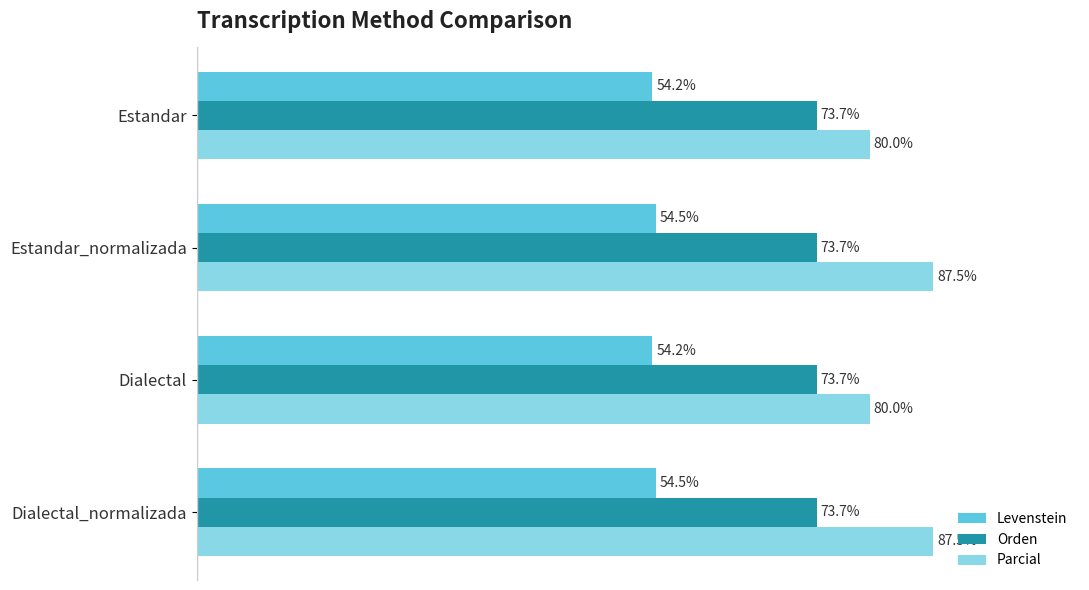

List the series in order of their overall mean, lowest first.

Levenstein, Orden, Parcial